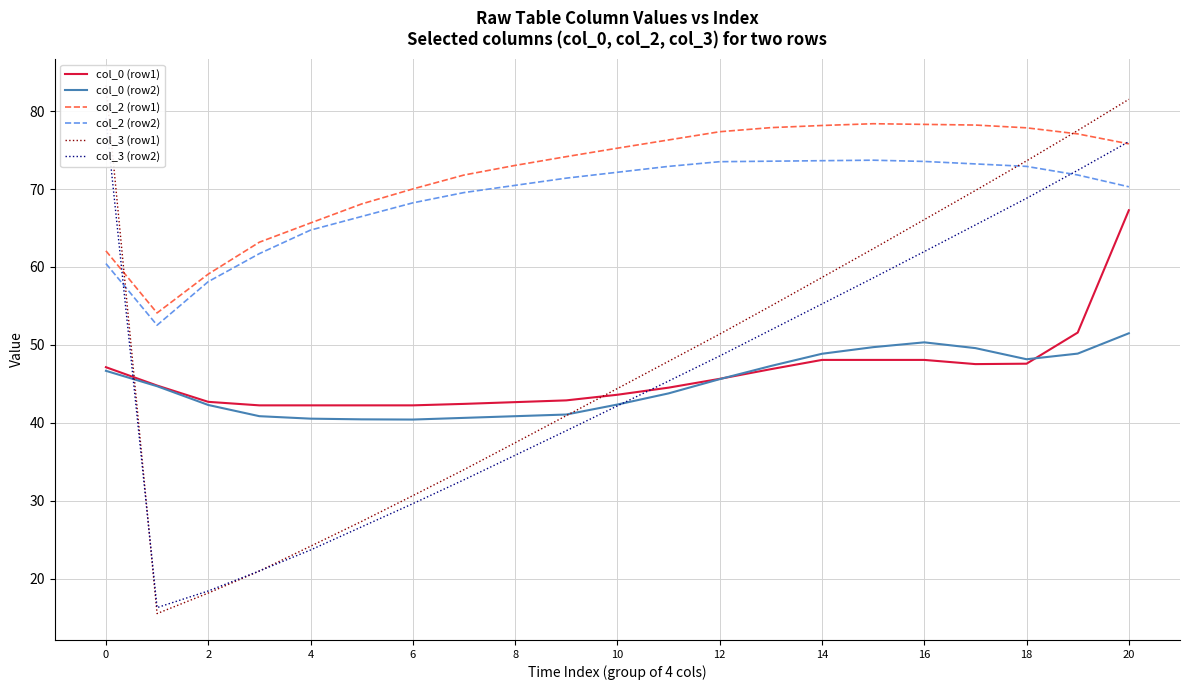

True or false: col_2 (row1) has a value of 75.8 at 20.

True